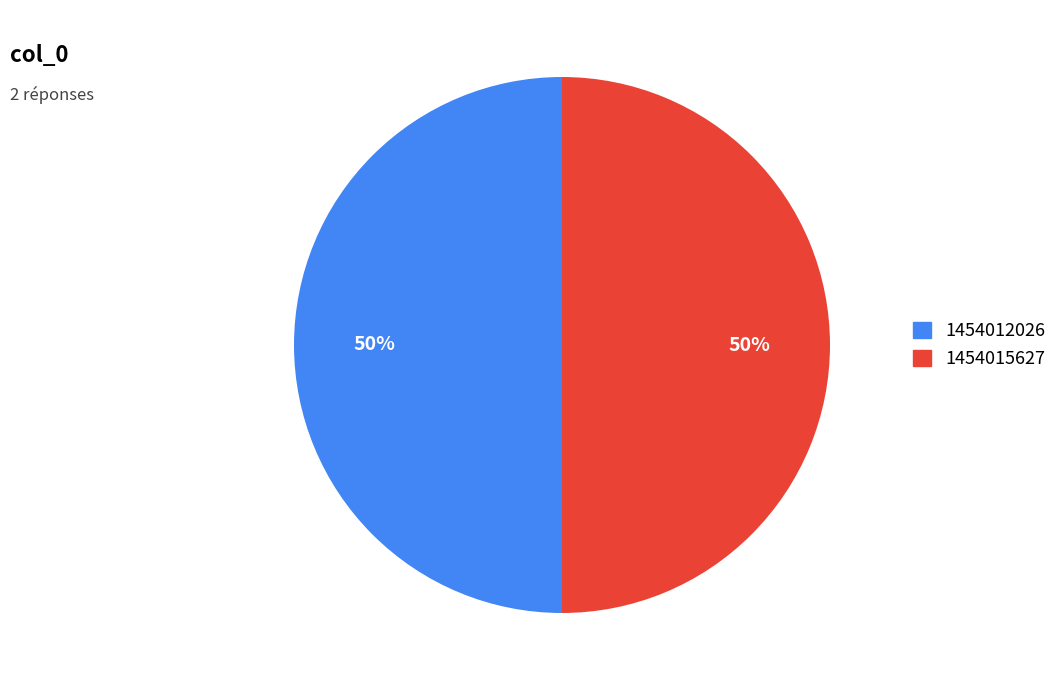

True or false: 1454015627 accounts for 50% of the total.

True